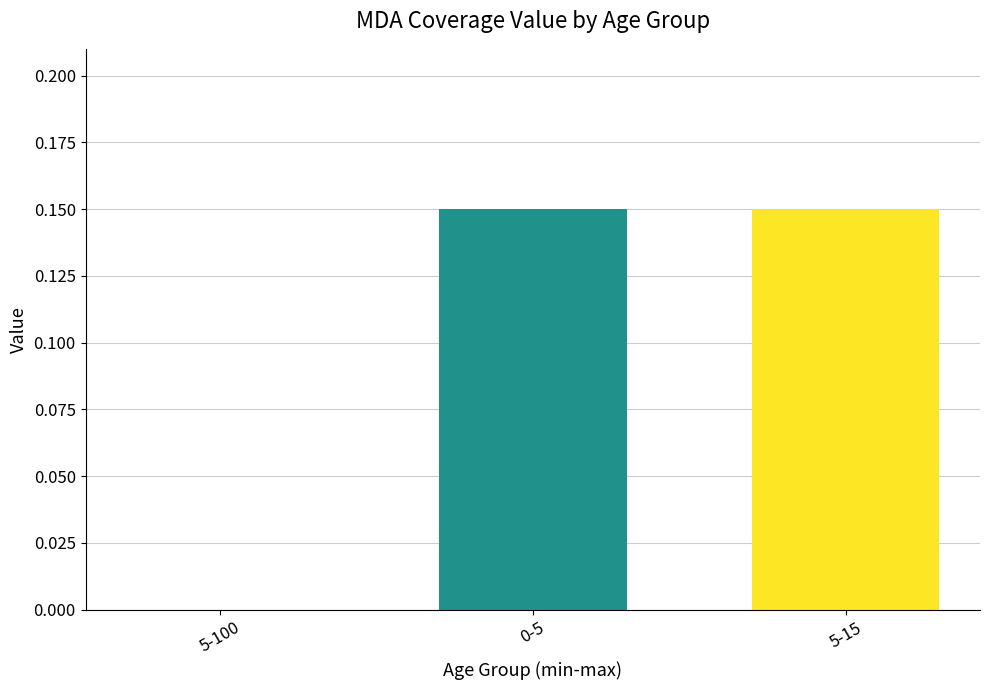

The chart shows a value of -0.1 at 5-100. True or false?

False